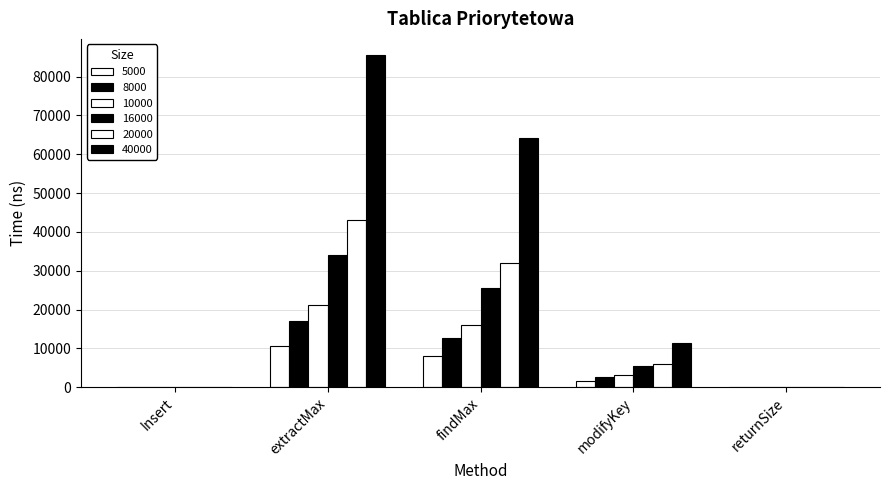

Which category has the highest value across all series?

extractMax